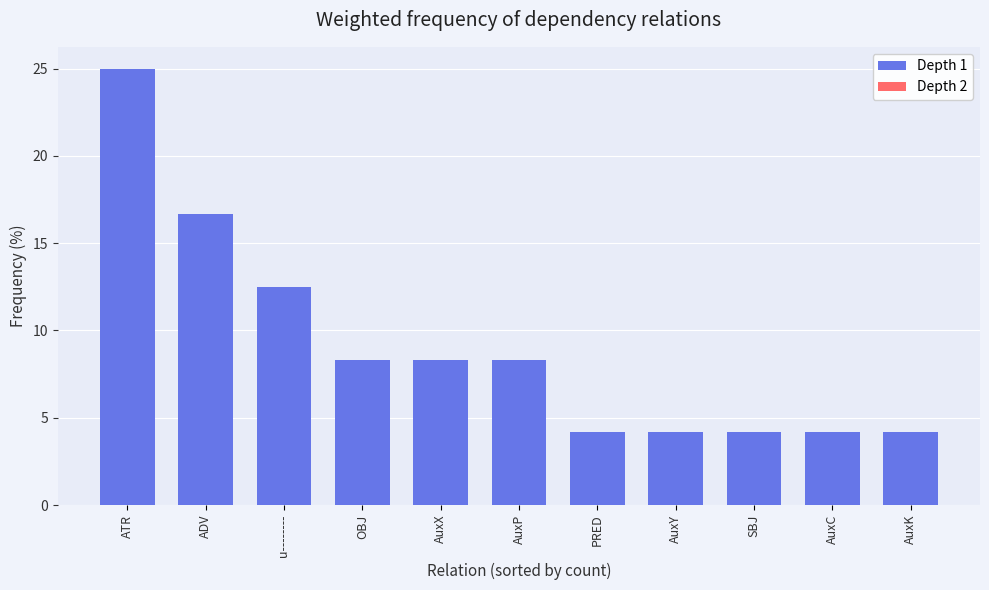

What is the label of the 11th bar from the left?

AuxK